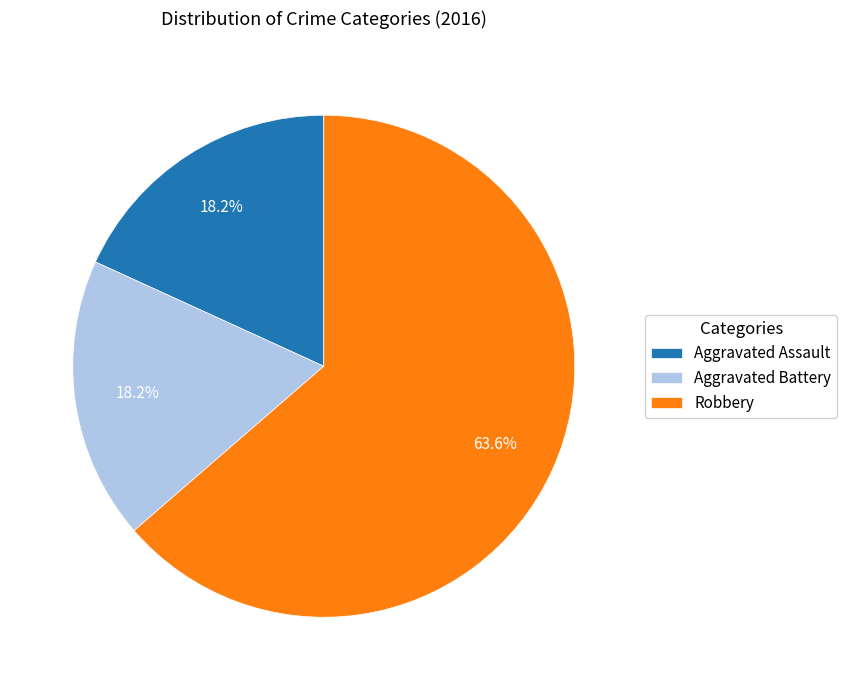

True or false: Aggravated Battery accounts for 10% of the total.

False